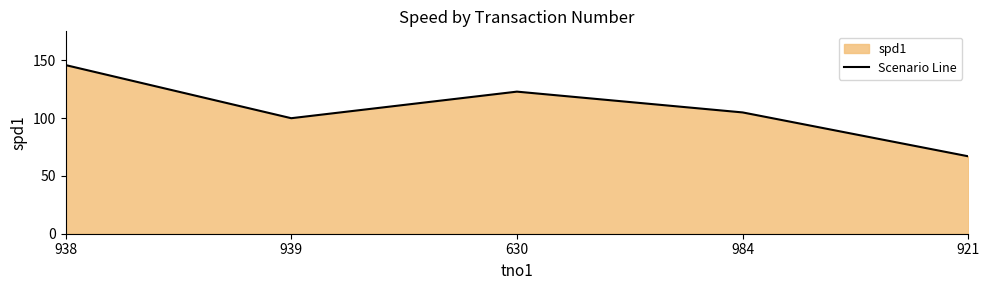

What is the difference between the maximum and minimum values?

79